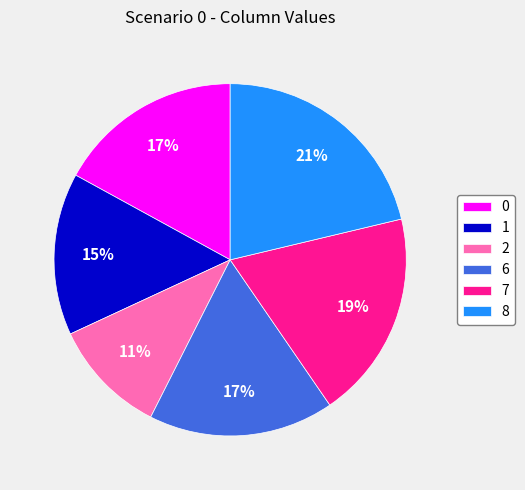

True or false: 7 accounts for 28% of the total.

False